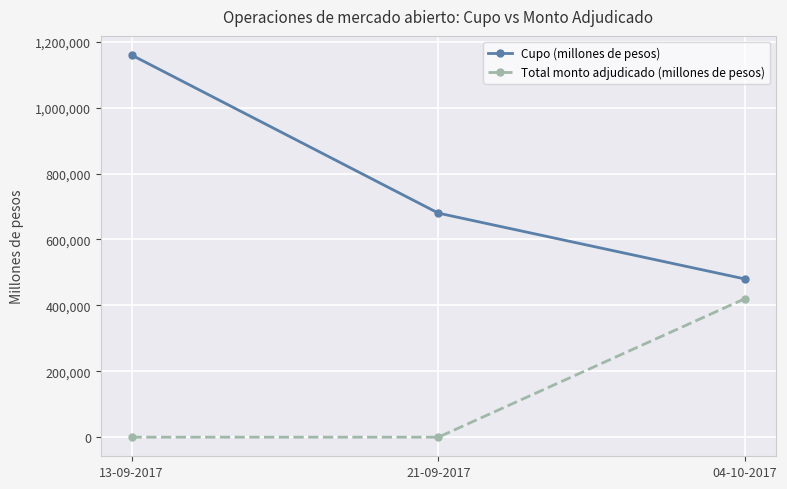

At 13-09-2017, list the series in order from largest to smallest.

Cupo (millones de pesos), Total monto adjudicado (millones de pesos)